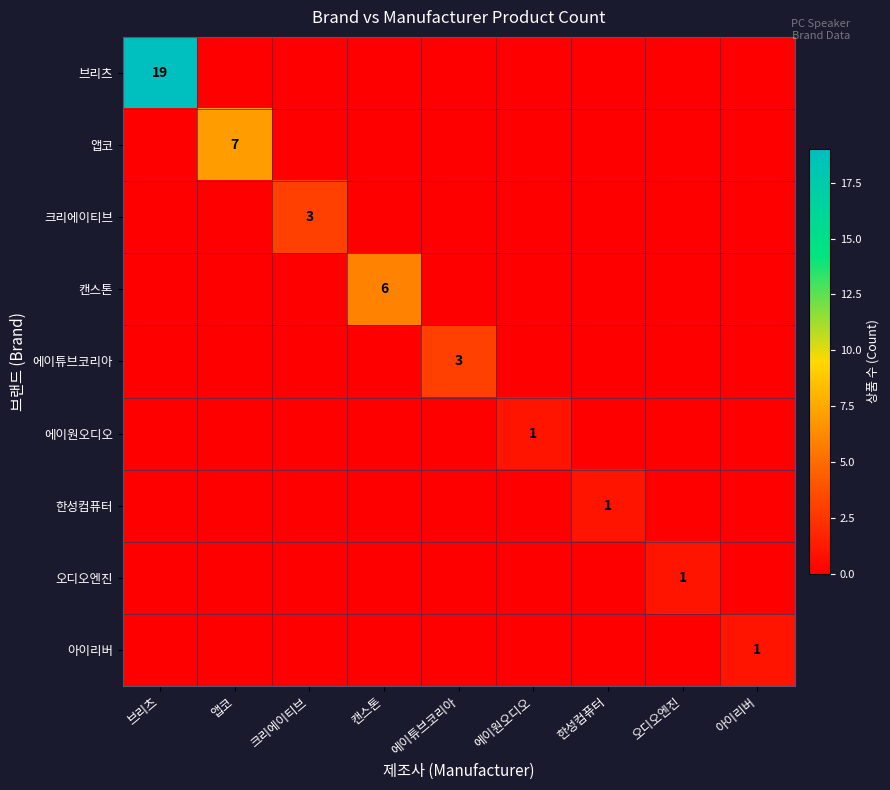

The 크리에이티브 series shows 3 at 크리에이티브. True or false?

True